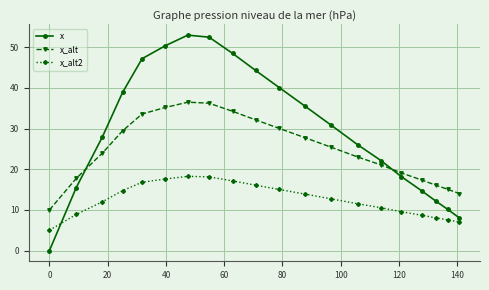

In x, how many points are higher than both neighbors (excluding endpoints)?

1